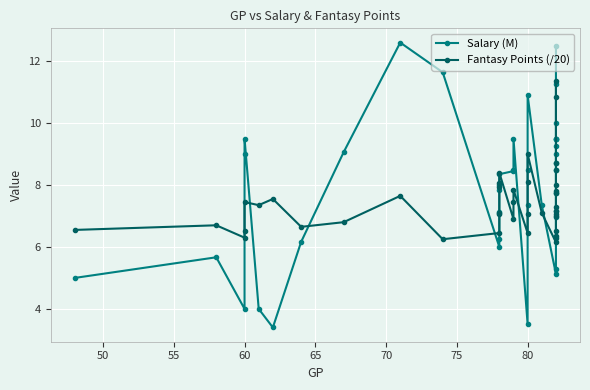

After their last crossing, which series has the higher values: Salary (M) or Fantasy Points (/20)?

Salary (M)